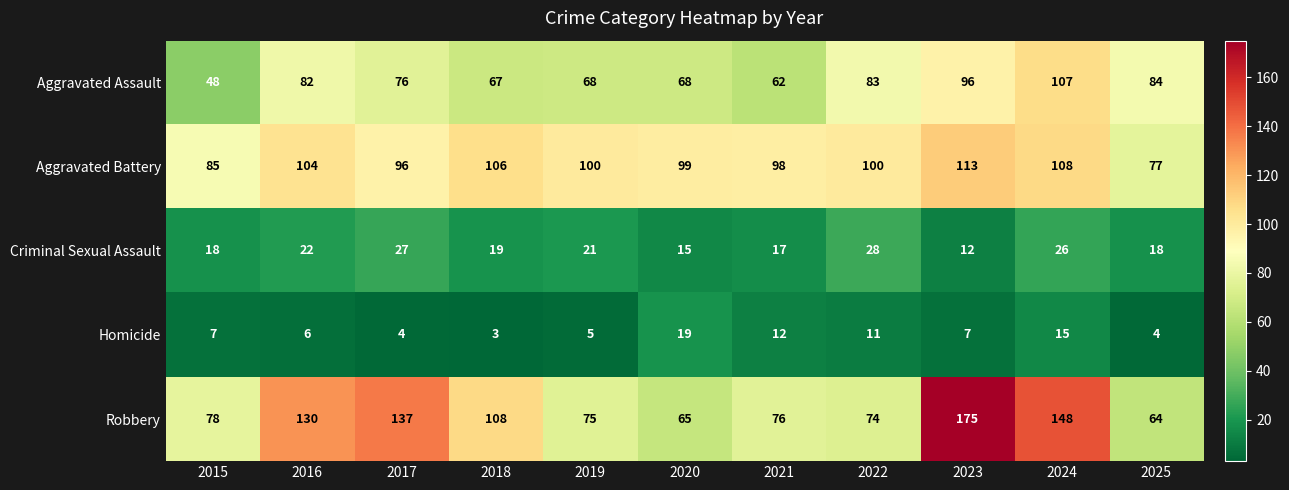

The value of Homicide at 2017 is 3. True or false?

False